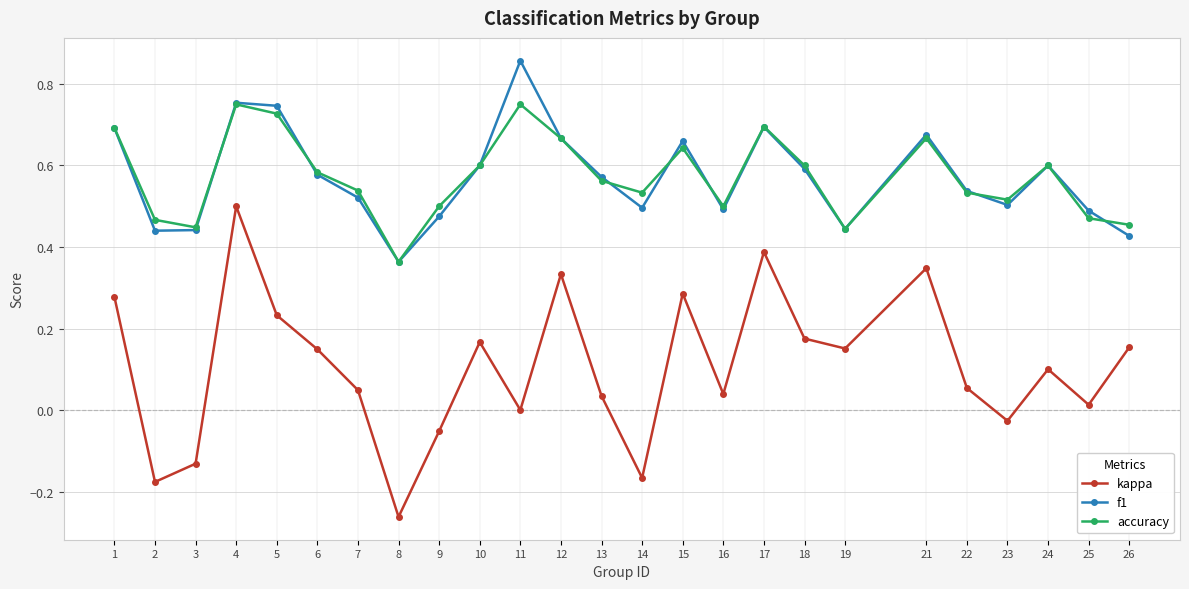

Between 8 and 23, which series saw the biggest shift?

kappa